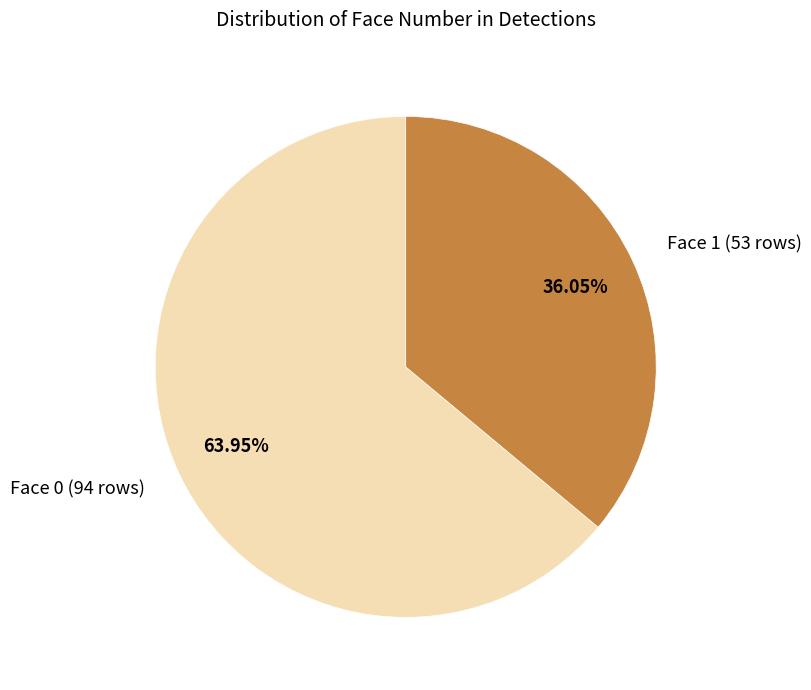

Which has a higher value, Face 1 (53 rows) or Face 0 (94 rows)?

Face 0 (94 rows)